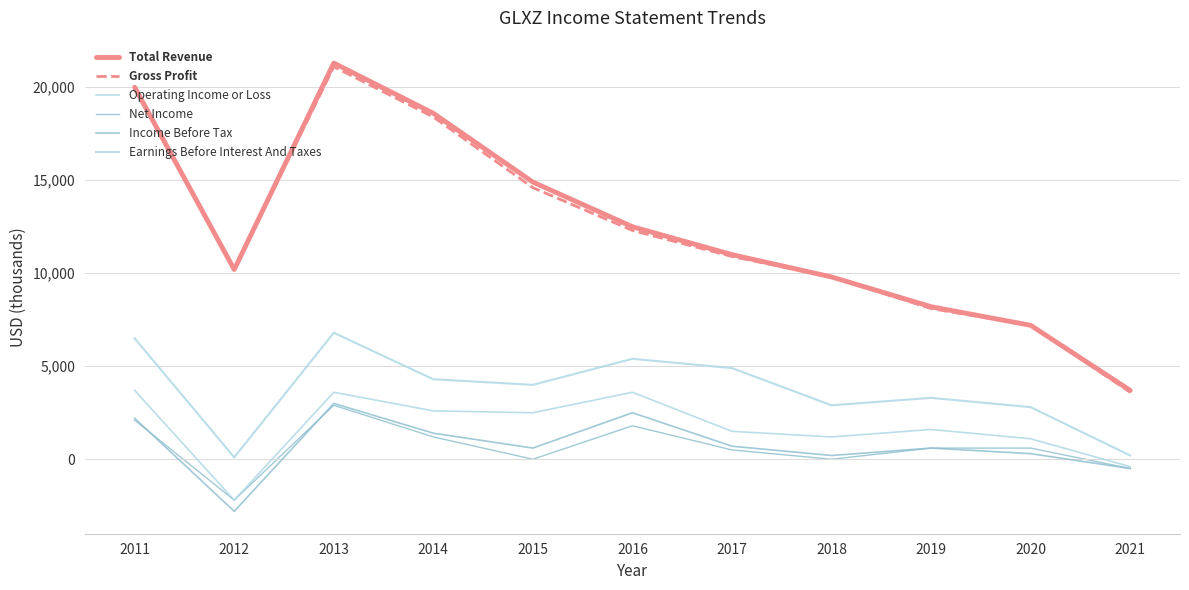

Is it true that Operating Income or Loss equals 1781 at 2016?

False